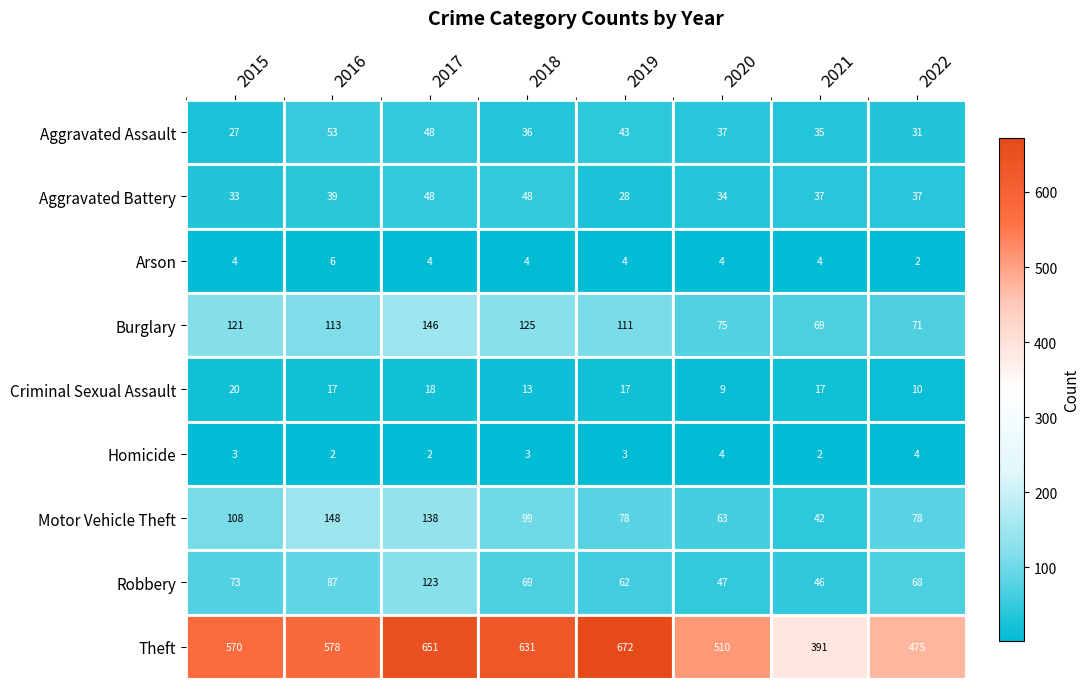

True or false: Robbery has a value of 107 at 2015.

False